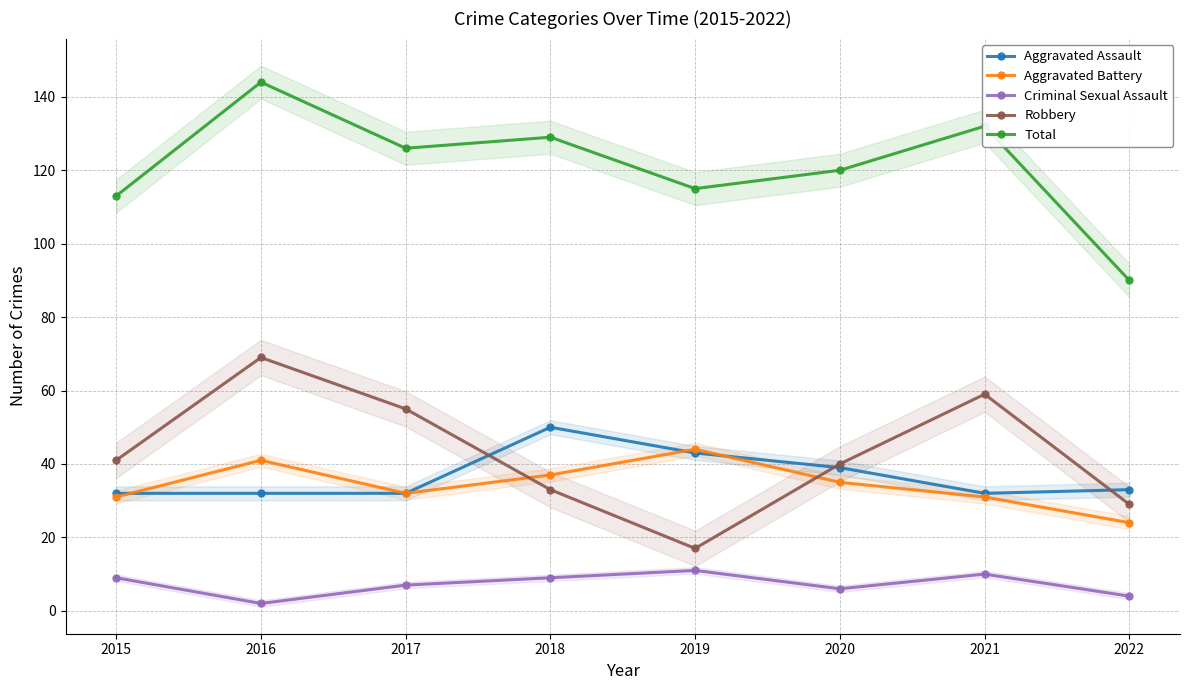

At which category is the sum across all series the highest?

2016